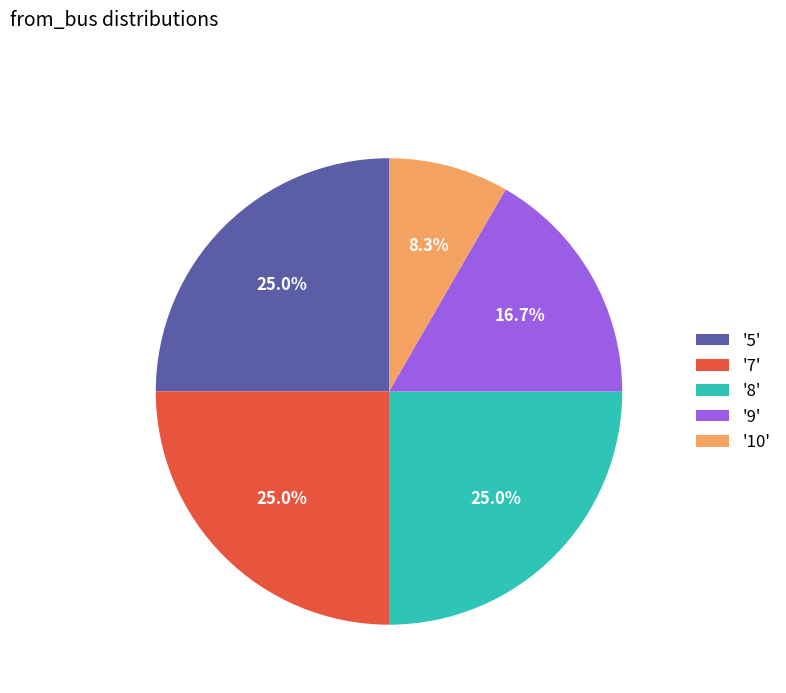

What is the ratio of the value at '10' to the value at '7'?

0.3